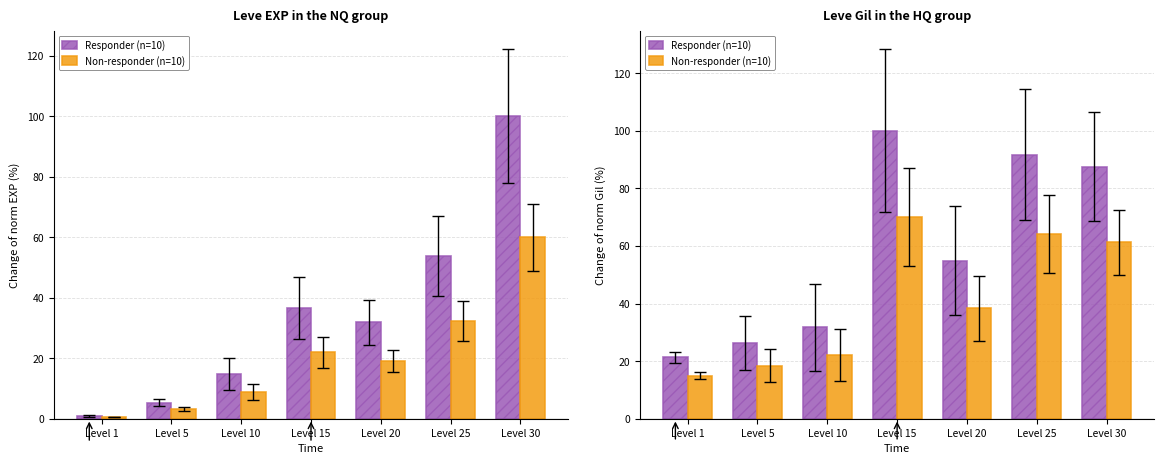

What is the value of the Non-responder (n=10) bar at the 2nd from the left?

18.4